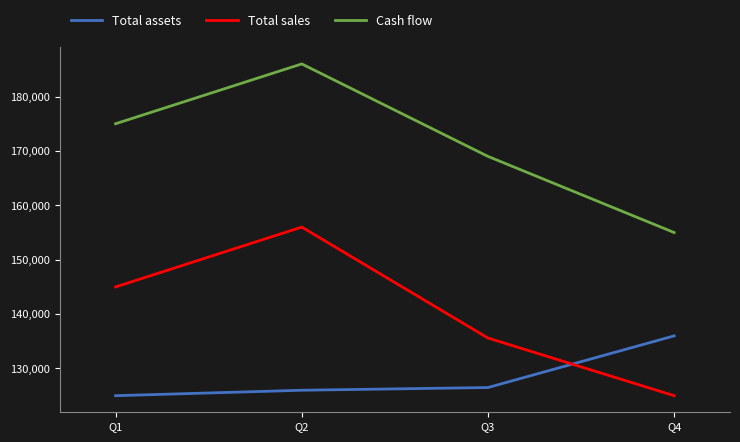

Reading left to right, what are all the values shown in this chart?

Total assets: 125000	126000	126500	136000
Total sales: 145000	156000	135600	125000
Cash flow: 175000	186000	169000	155000